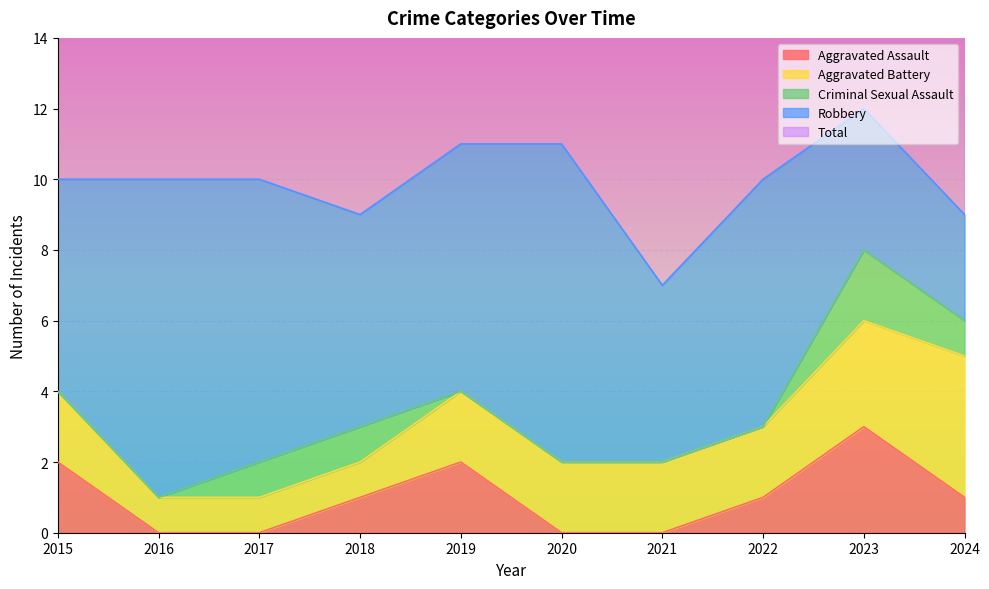

List the series in order of their peak value, lowest first.

Criminal Sexual Assault, Aggravated Assault, Aggravated Battery, Robbery, Total